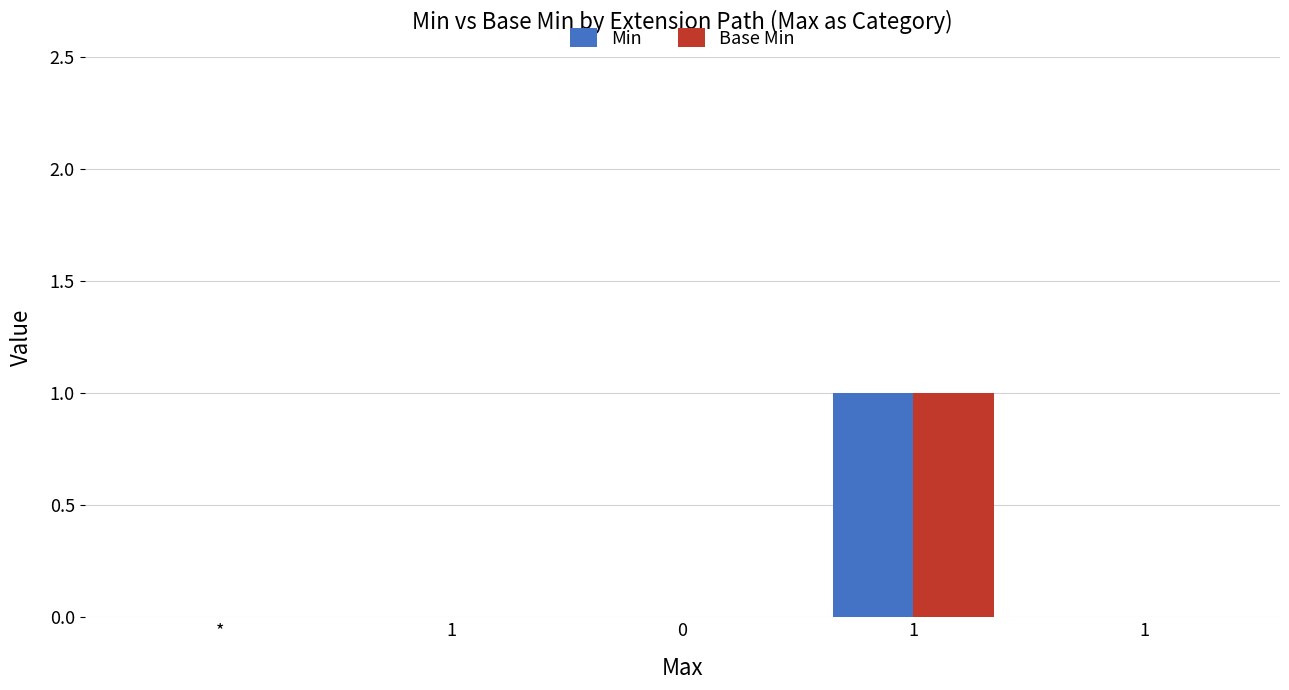

At which label does Base Min reach its minimum?

*